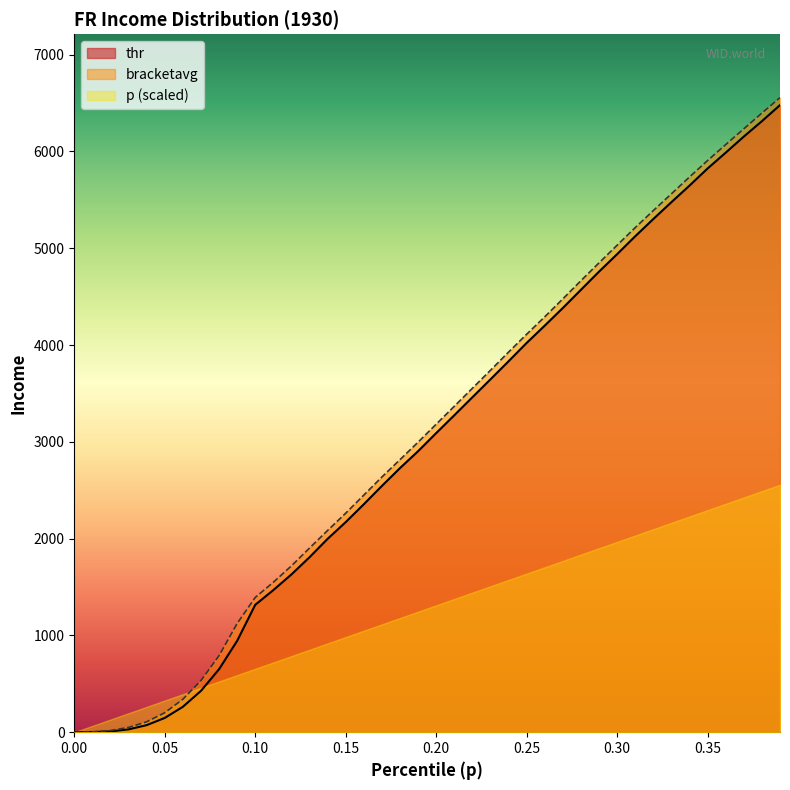

Does the chart display data point markers on the line(s)?

No